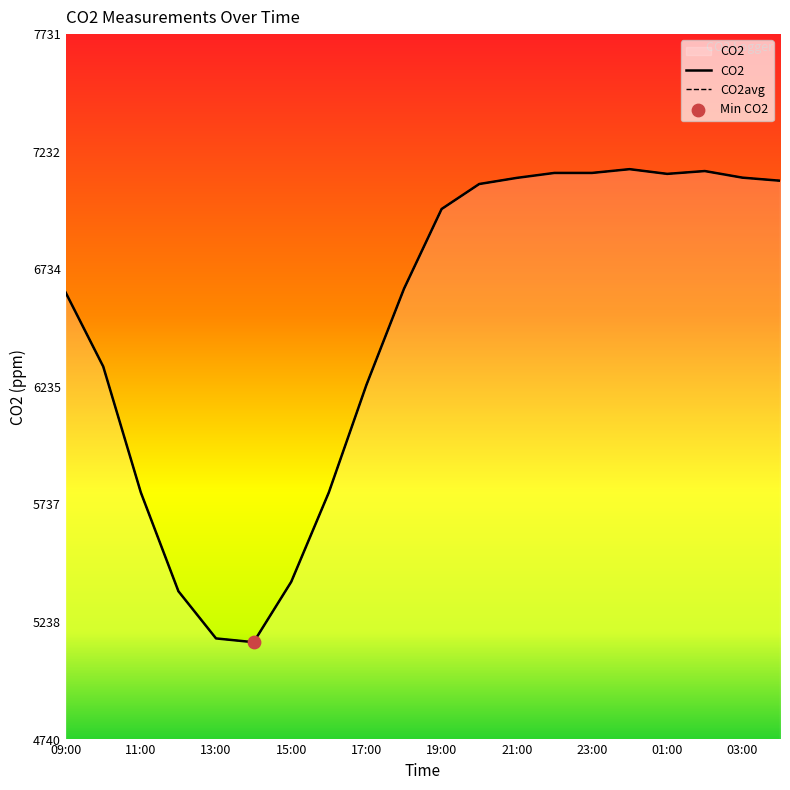

Which series has the largest total across all categories?

CO2